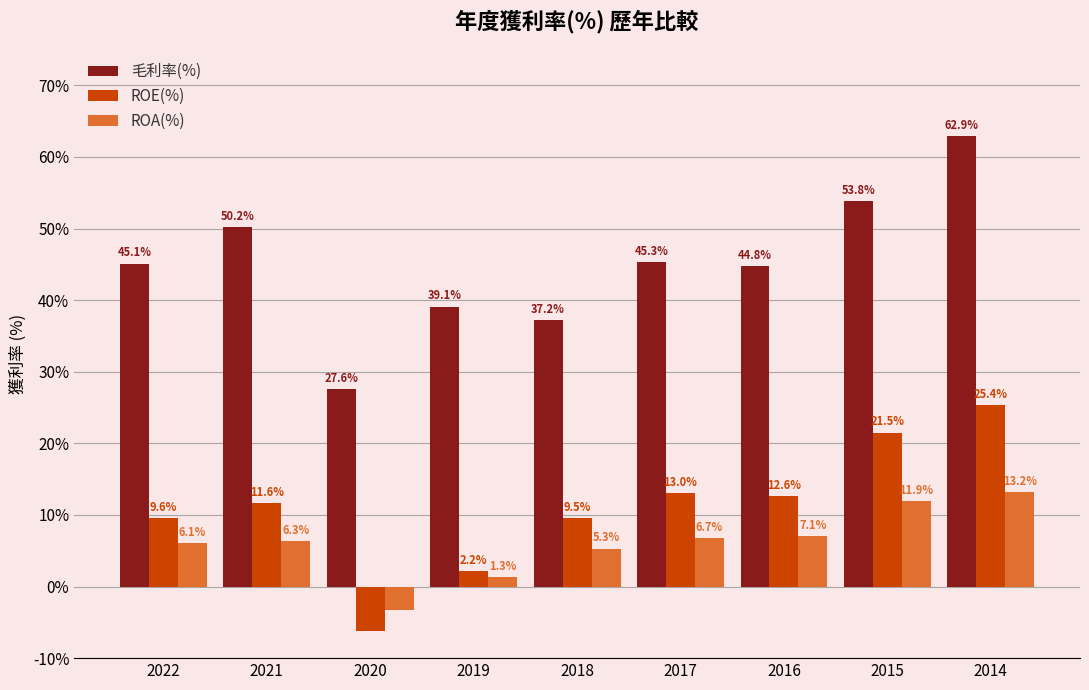

Rank the categories by 毛利率(%) value from highest to lowest.

2014, 2015, 2021, 2017, 2022, 2016, 2019, 2018, 2020